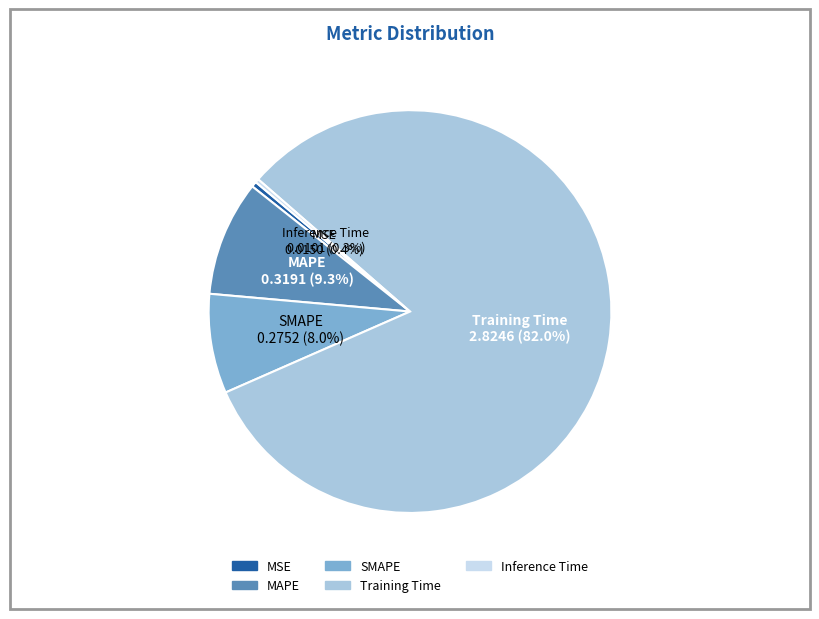

Does any single category account for the majority?

Yes